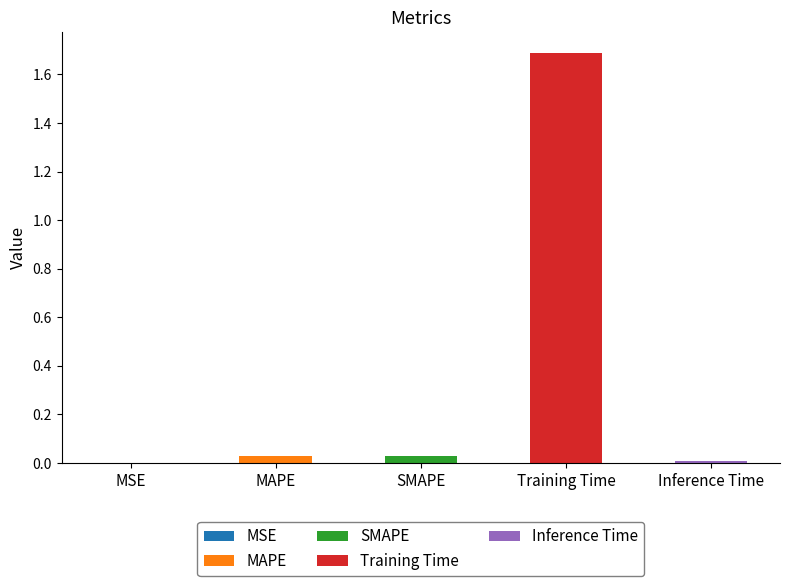

How many data points does each series have?

5